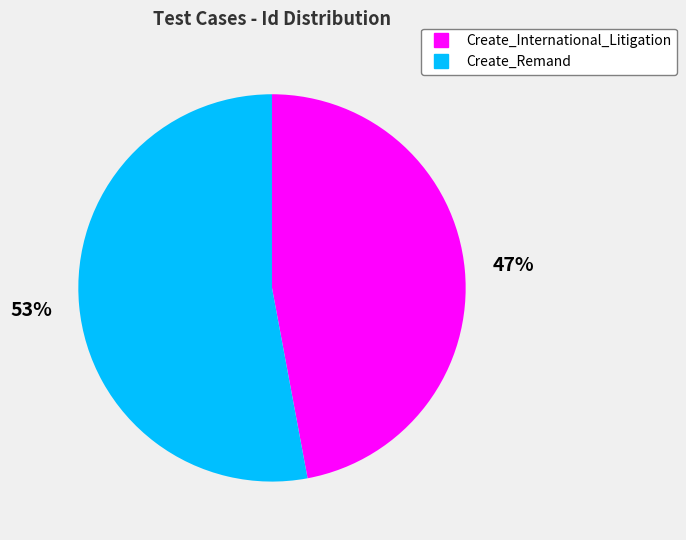

The Create_International_Litigation slice represents 47% of the pie. True or false?

True